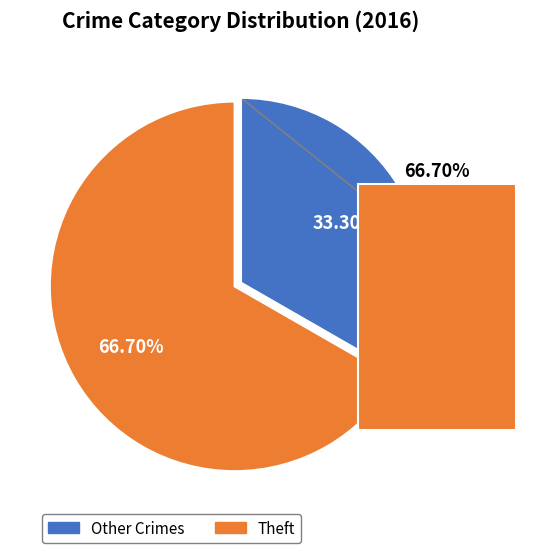

What is the largest slice in the pie chart?

Theft